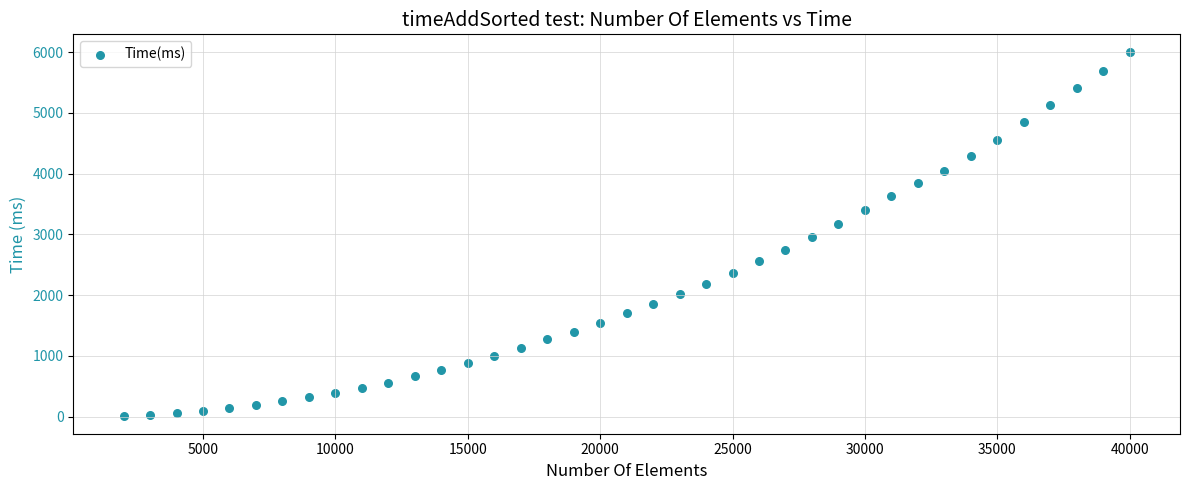

What is the range of Y values (max minus min)?

5975